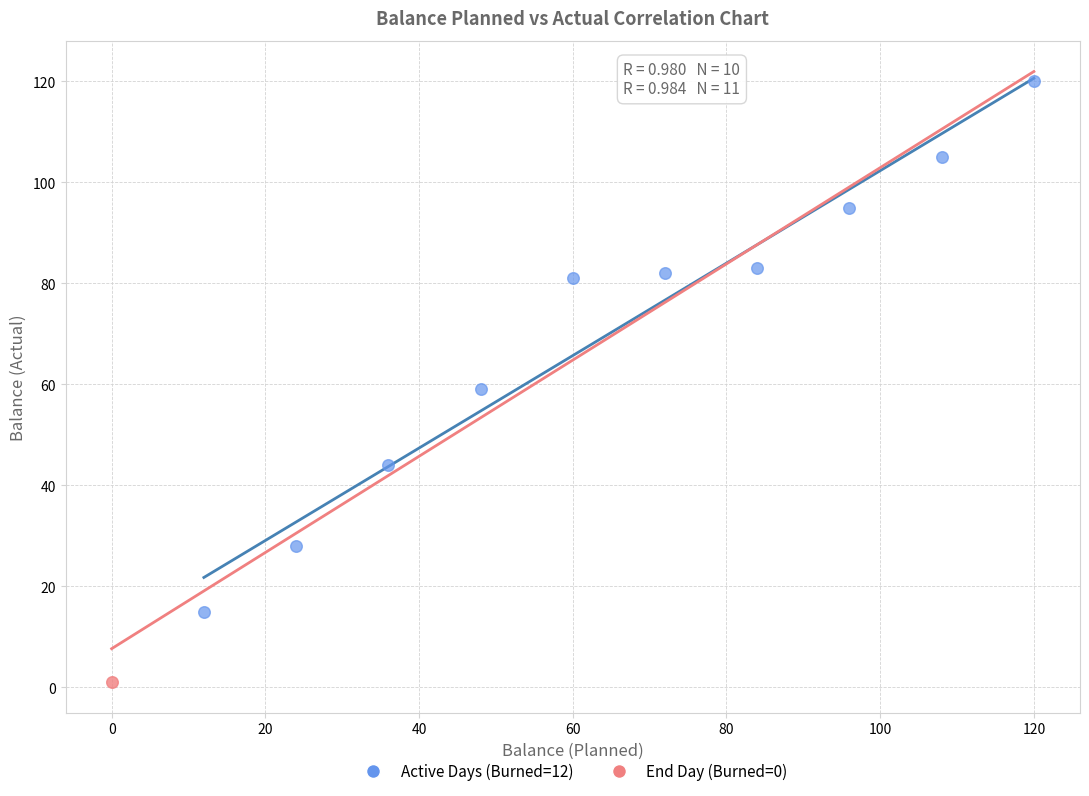

What are all the series names shown in the legend?

Active Days (Burned=12), End Day (Burned=0)